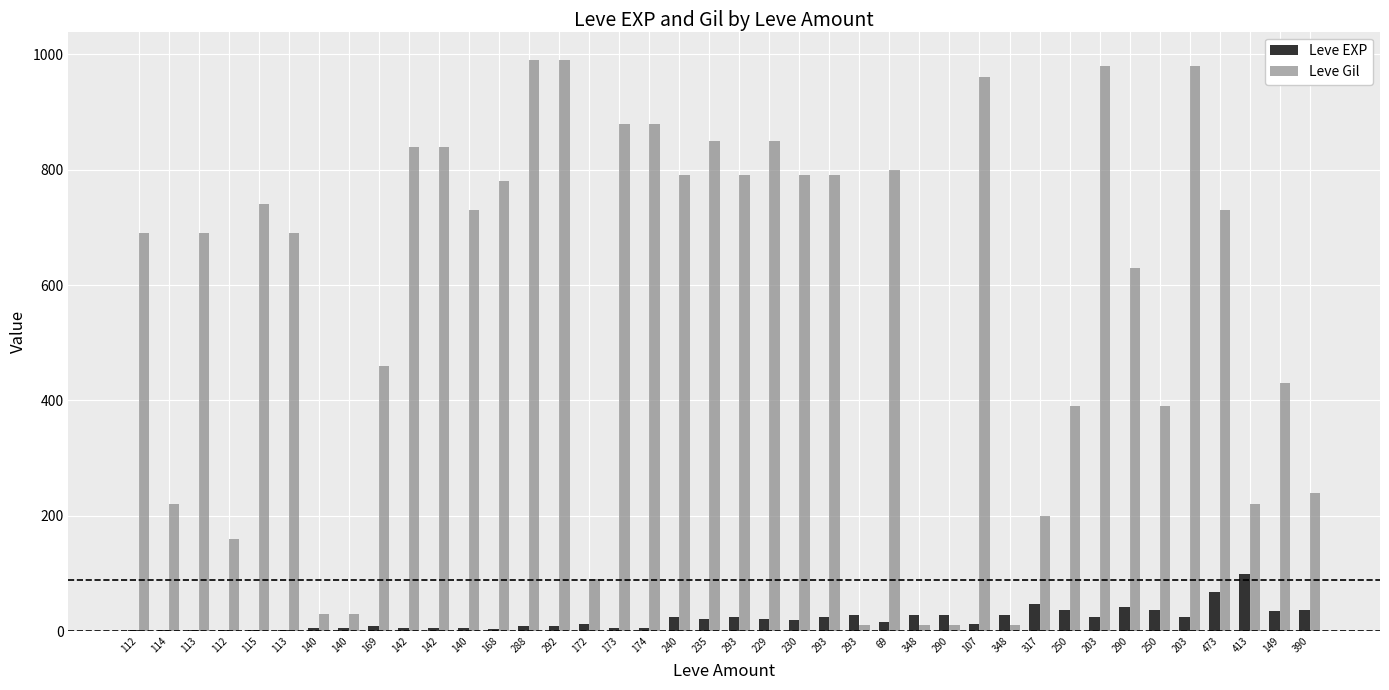

List the series in order of their overall mean, highest first.

Leve Gil, Leve EXP